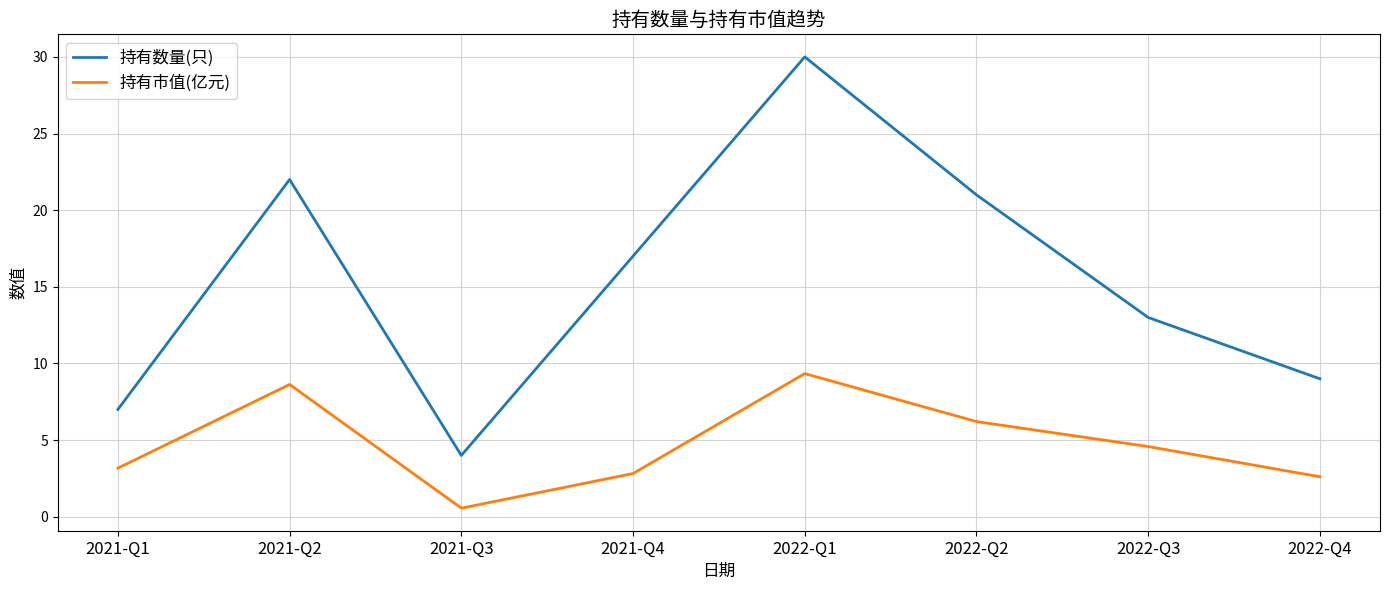

What value does the 持有市值(亿元) series have at 2021-Q3?

0.6